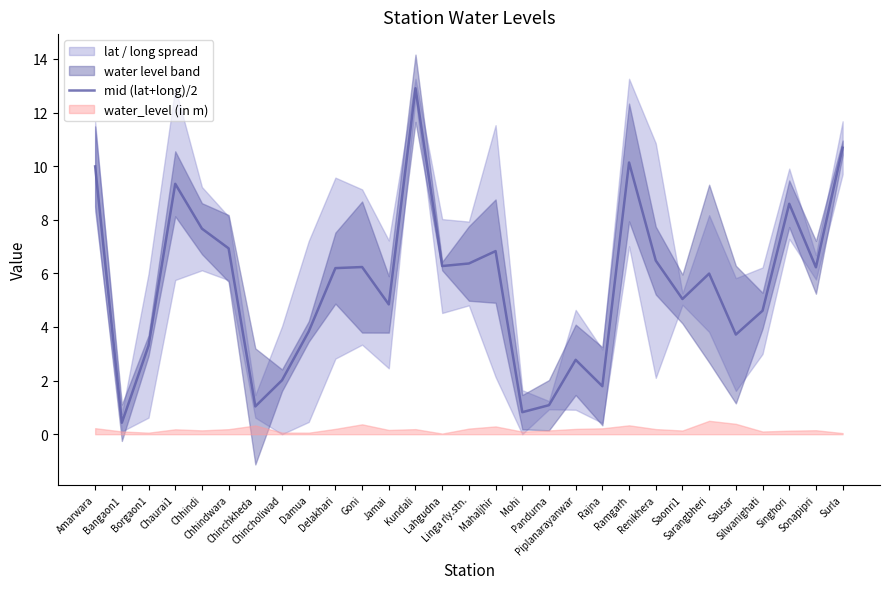

How many lines are shown in the chart?

1